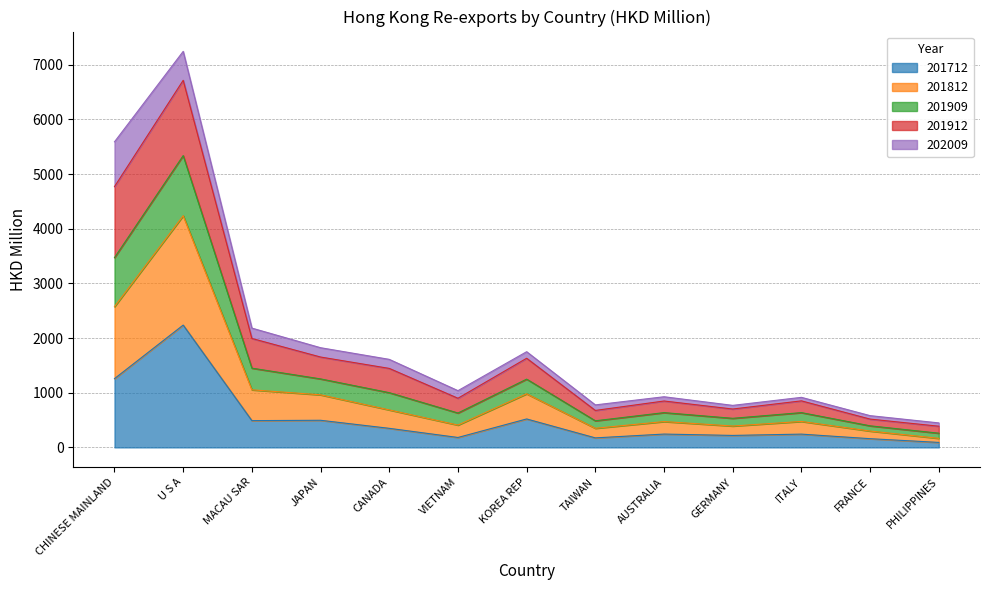

Between PHILIPPINES and U S A, which is larger?

U S A